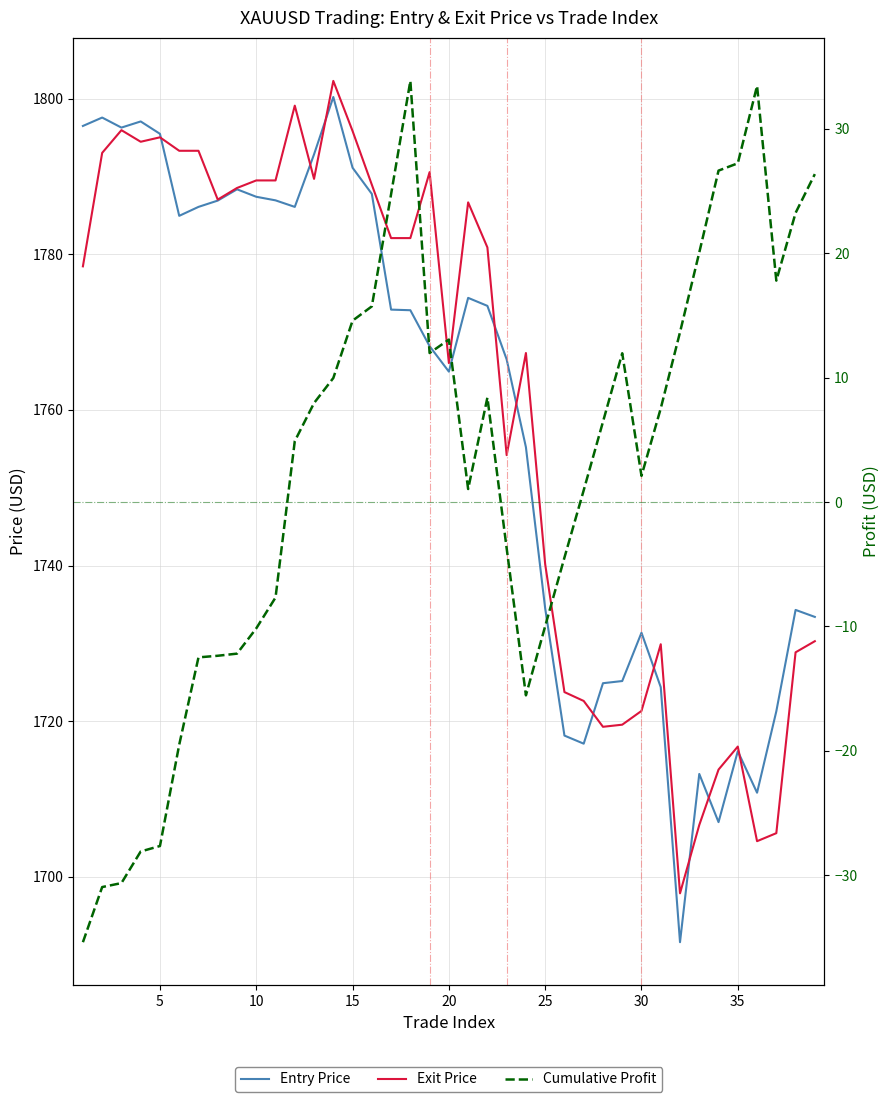

Reading left to right, list all the values displayed in this chart.

Entry Price: 1796.5	1797.6	1796.3	1797.1	1795.5	1784.9	1786.1	1786.9	1788.3	1787.4	1786.9	1786.1	1792.8	1800.2	1791.1	1787.8	1772.9	1772.8	1768.2	1764.9	1774.4	1773.4	1766.5	1755.2	1734.5	1718.2	1717.1	1724.9	1725.2	1731.4	1724.4	1691.6	1713.2	1707.0	1716.1	1710.8	1721.3	1734.3	1733.4
Exit Price: 1778.5	1793.0	1796.0	1794.5	1795.0	1793.3	1793.3	1787.0	1788.5	1789.5	1789.5	1799.1	1789.7	1802.3	1795.8	1788.9	1782.1	1782.1	1790.6	1766.0	1786.7	1780.9	1754.2	1767.3	1740.2	1723.7	1722.6	1719.3	1719.5	1721.3	1729.9	1697.9	1706.7	1713.8	1716.7	1704.6	1705.6	1728.8	1730.3
Cumulative Profit: -35.4	-30.9	-30.6	-28.1	-27.6	-19.5	-12.5	-12.4	-12.2	-10.2	-7.7	4.9	8.0	10.0	14.6	15.7	24.7	33.8	12.0	13.1	1.0	8.4	-3.7	-15.5	-10.0	-4.5	0.9	6.4	11.9	2.1	7.5	13.6	20.1	26.6	27.2	33.4	17.8	23.2	26.4